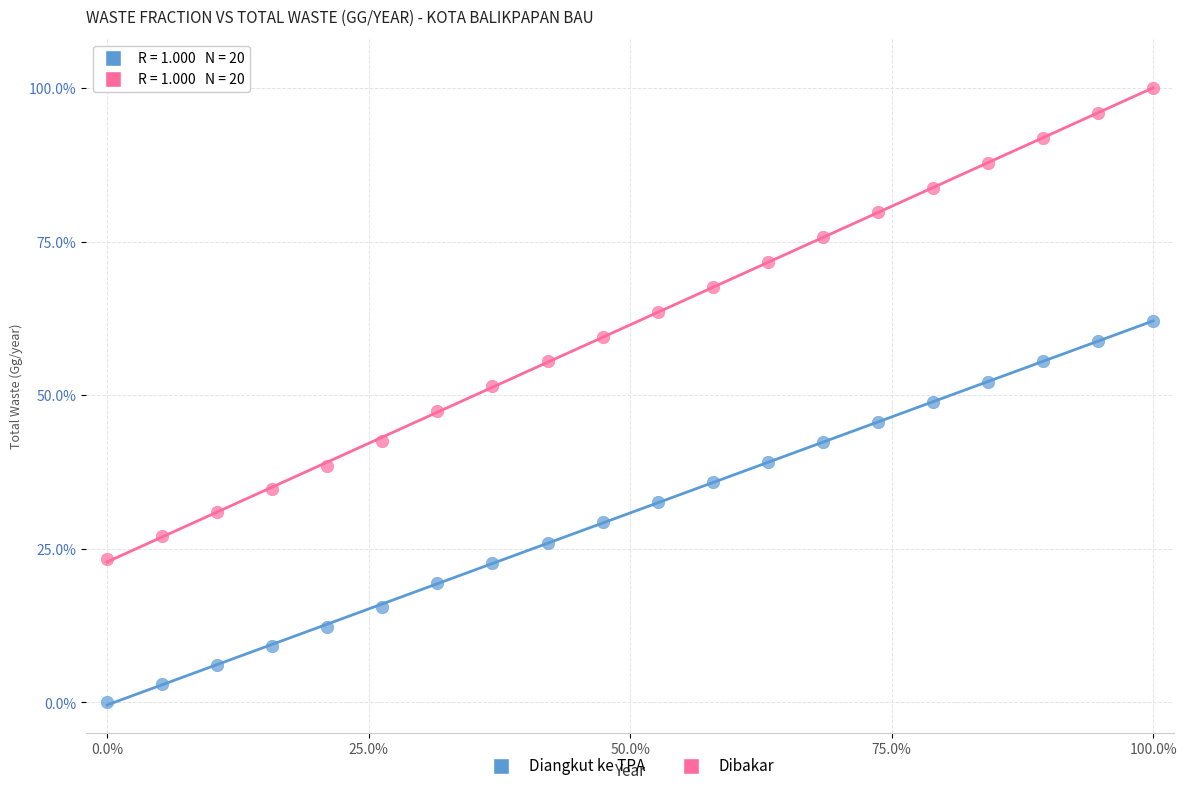

What are all the series names shown in the legend?

Diangkut ke TPA, Dibakar